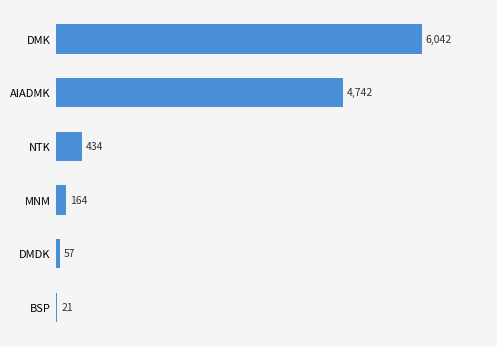

What is the sum of the values at DMDK and NTK?

491